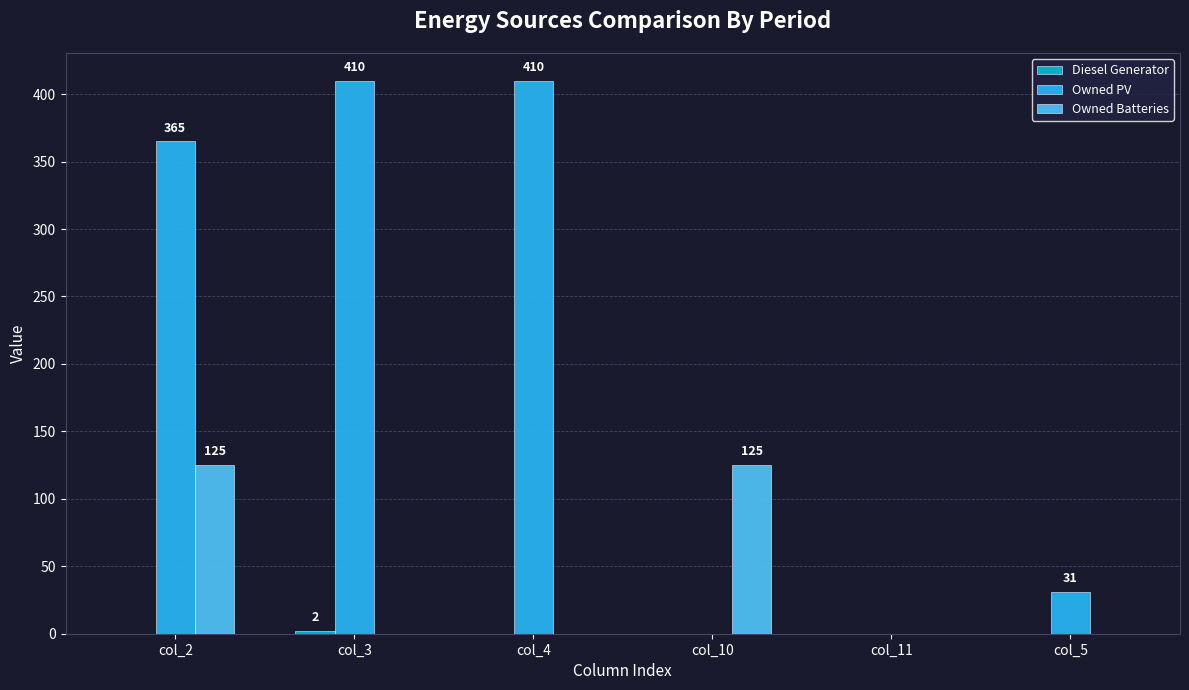

Which series has the largest total across all categories?

Owned PV